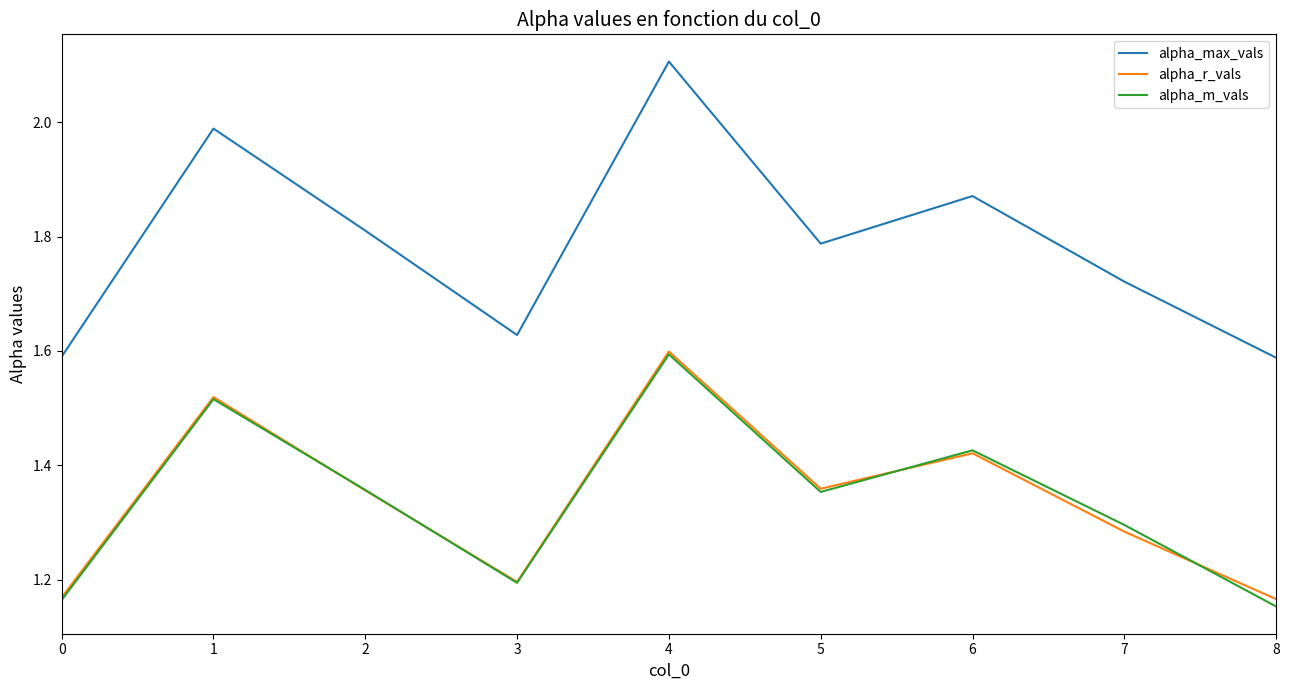

What are all the series names shown in the legend?

alpha_max_vals, alpha_r_vals, alpha_m_vals